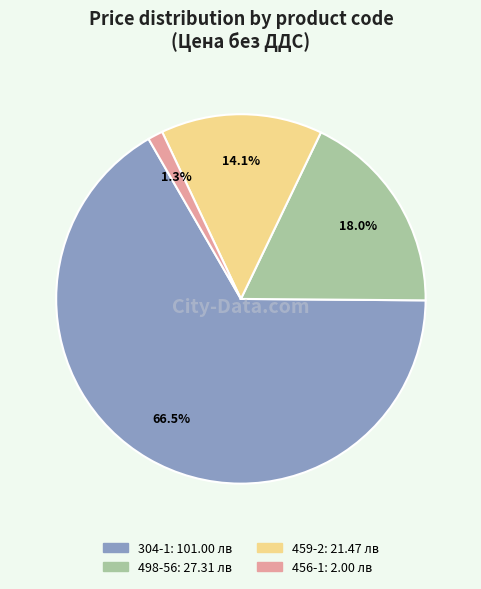

What percentage is the 456-1 slice, to the nearest percent?

1%